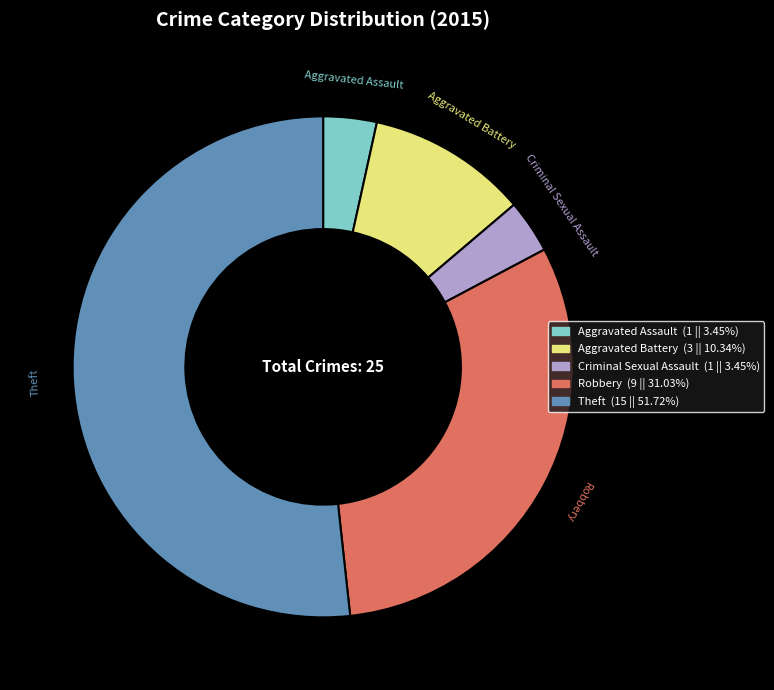

True or false: Aggravated Assault accounts for 3% of the total.

True